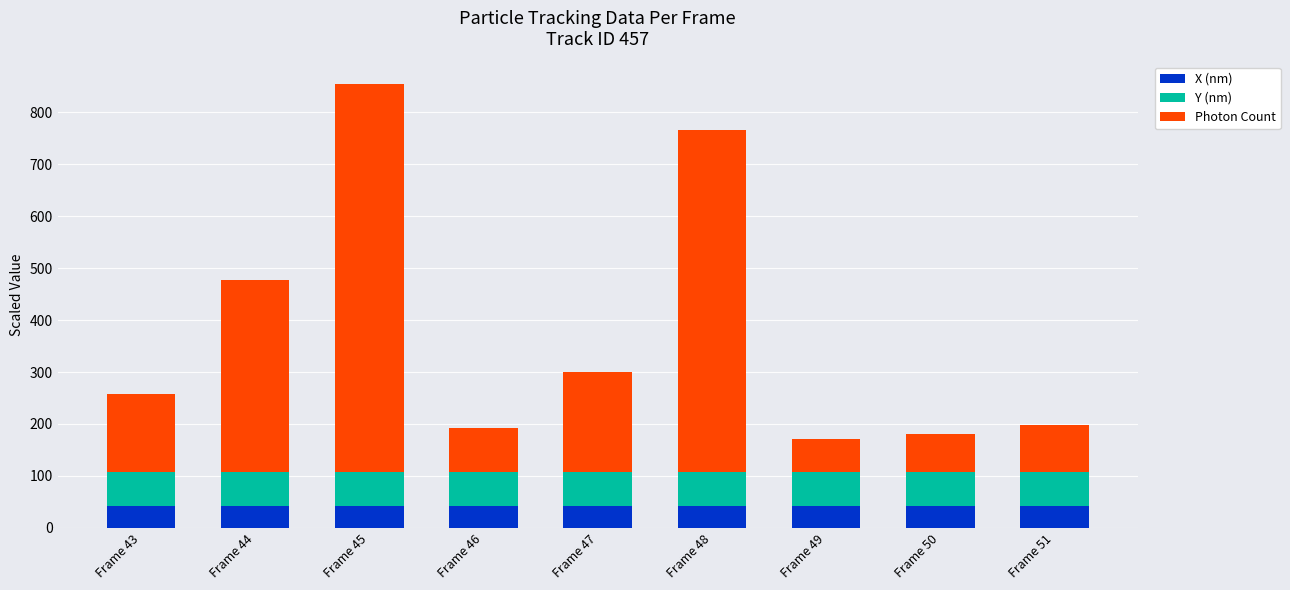

What is the total value across all series at Frame 48?

766.1